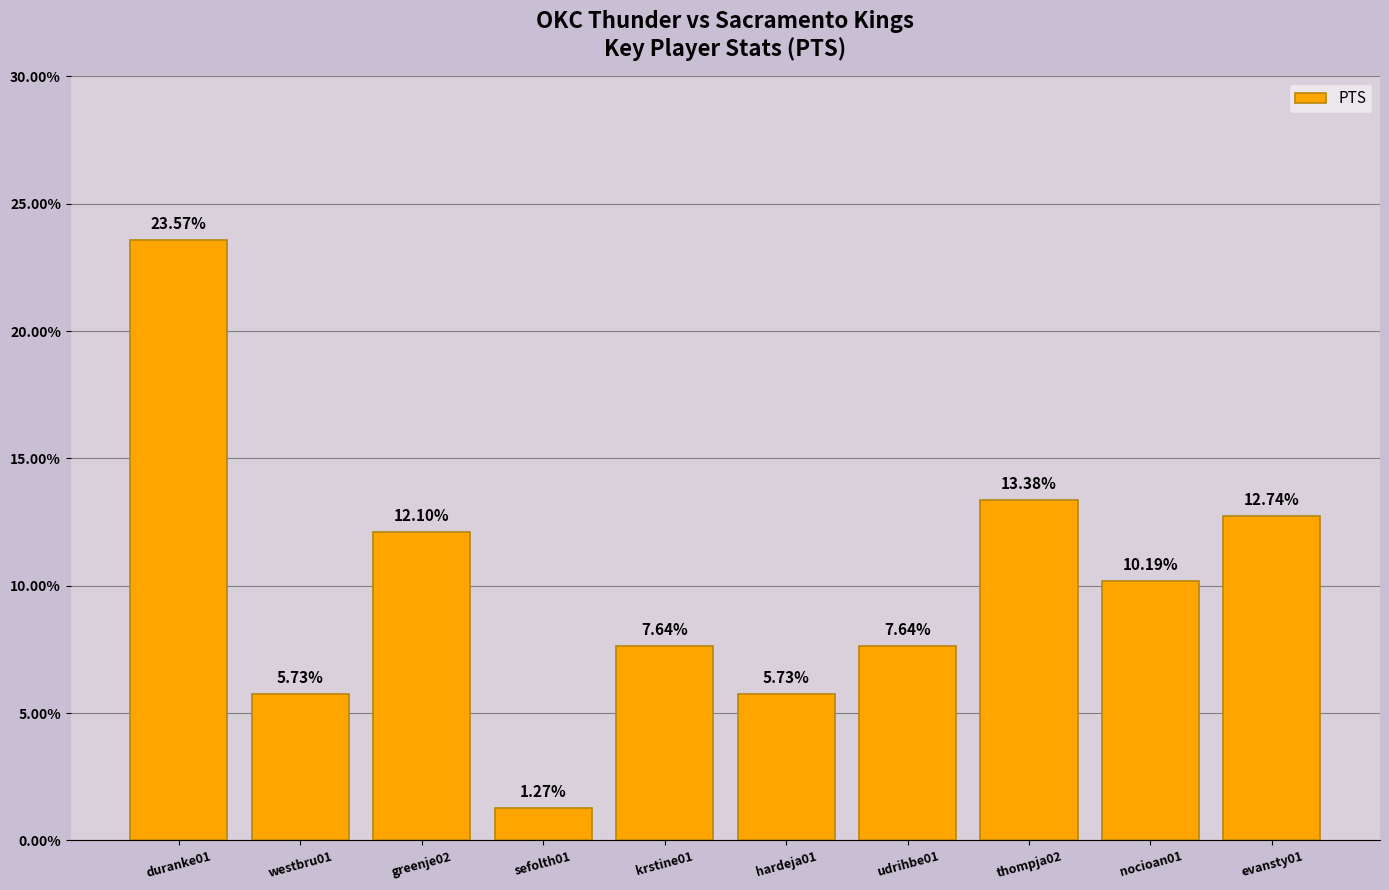

Between udrihbe01 and duranke01, which is larger?

duranke01